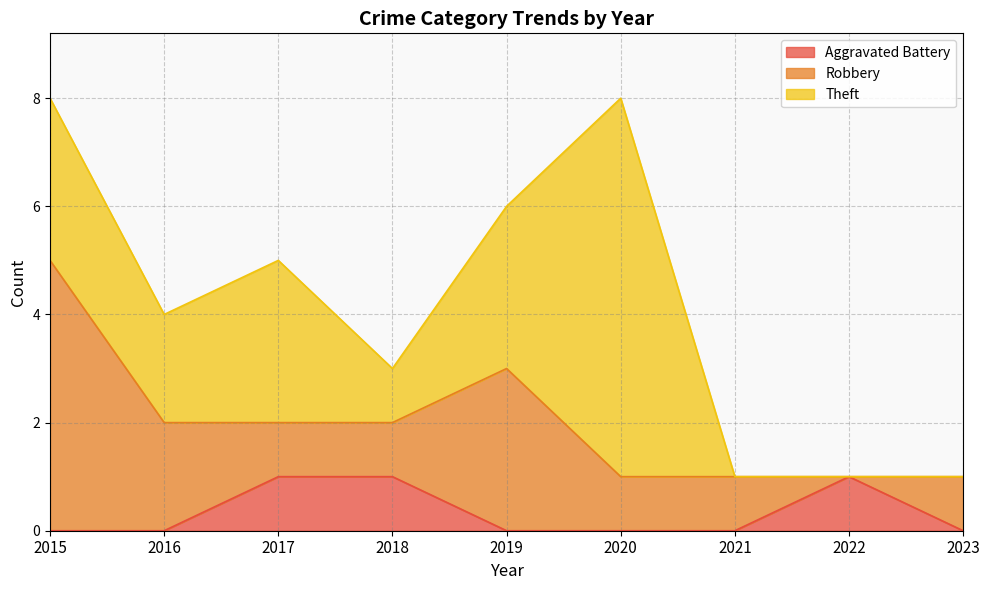

How many series are shown in this chart?

3